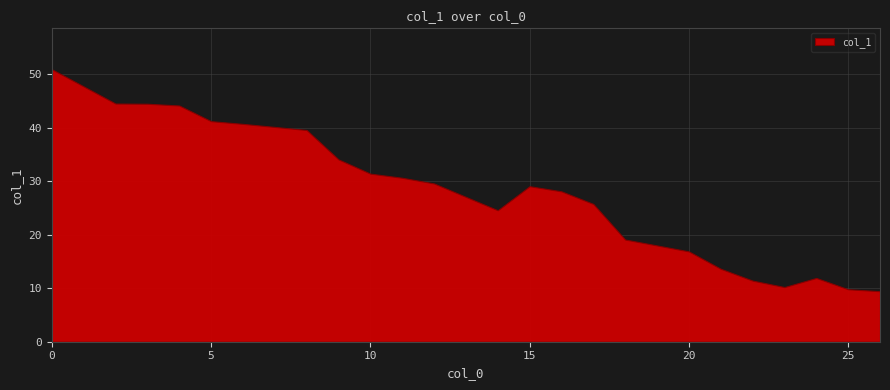

What is the value of the 12th point from the left?

30.7